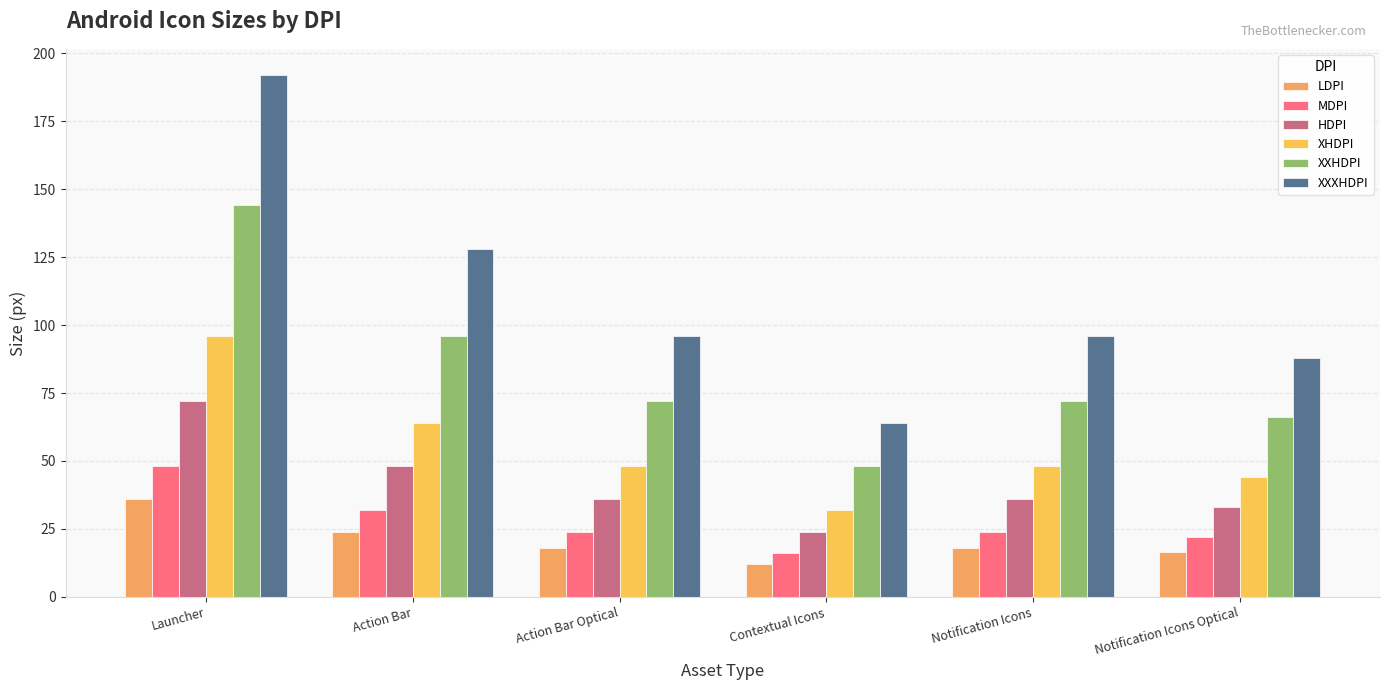

How many bars are there in total?

36